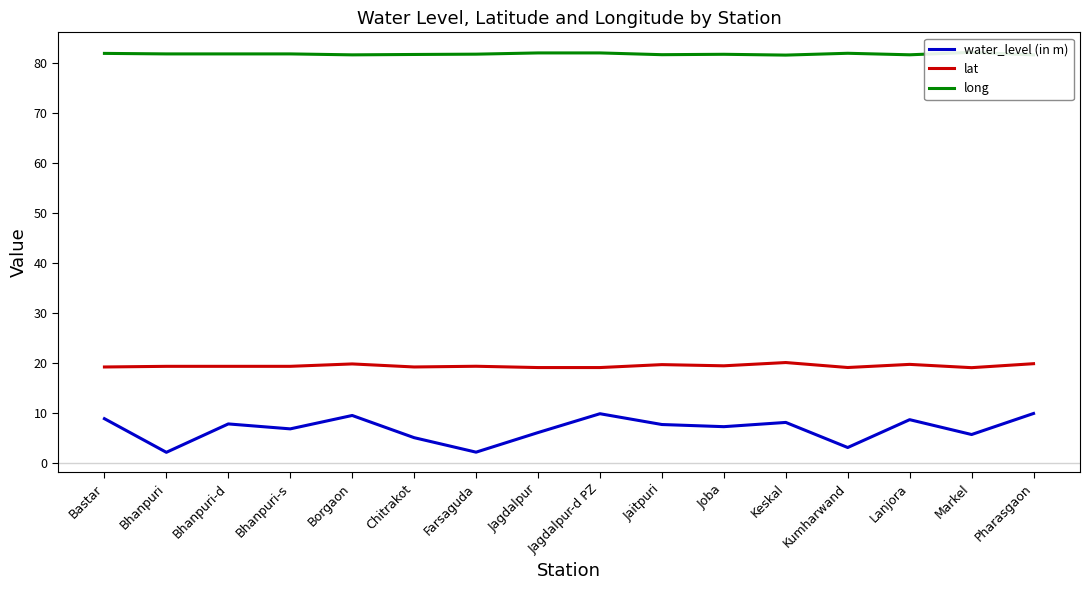

How many interior local peaks does the lat series have?

5